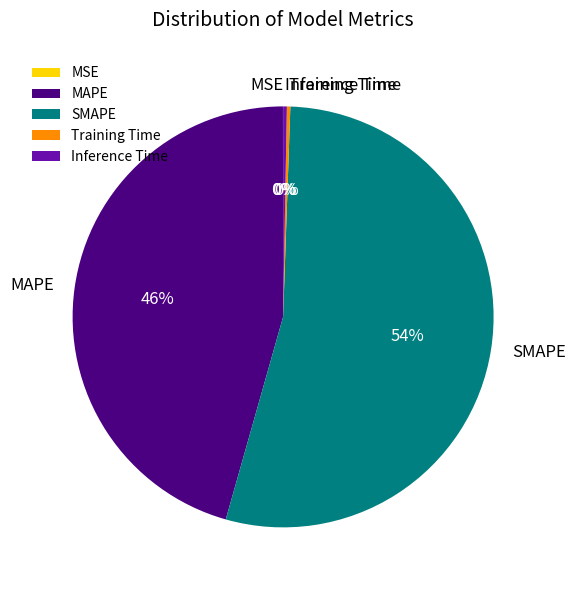

Is it true that MAPE is 46% of the pie?

True